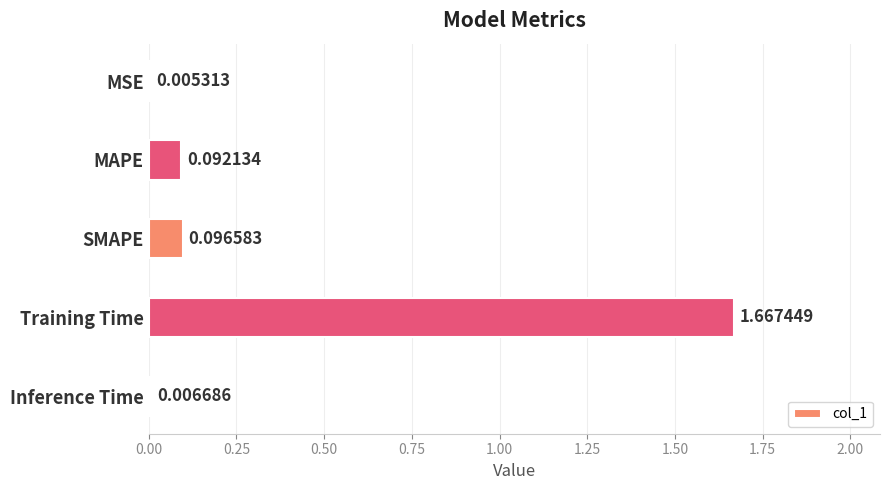

At which category does the chart reach its peak across all series?

Training Time